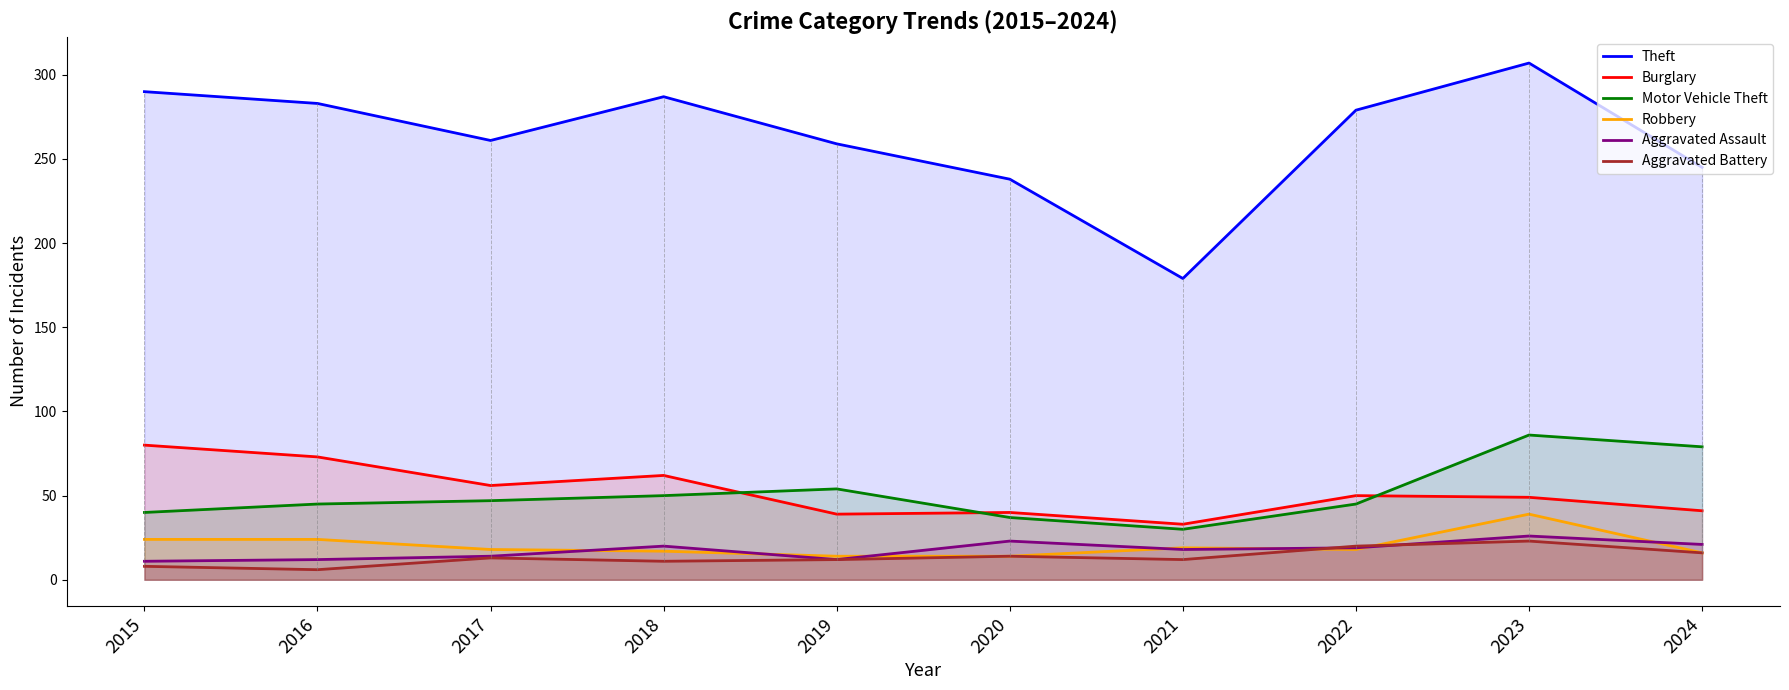

True or false: Theft and Burglary cross at least once.

False